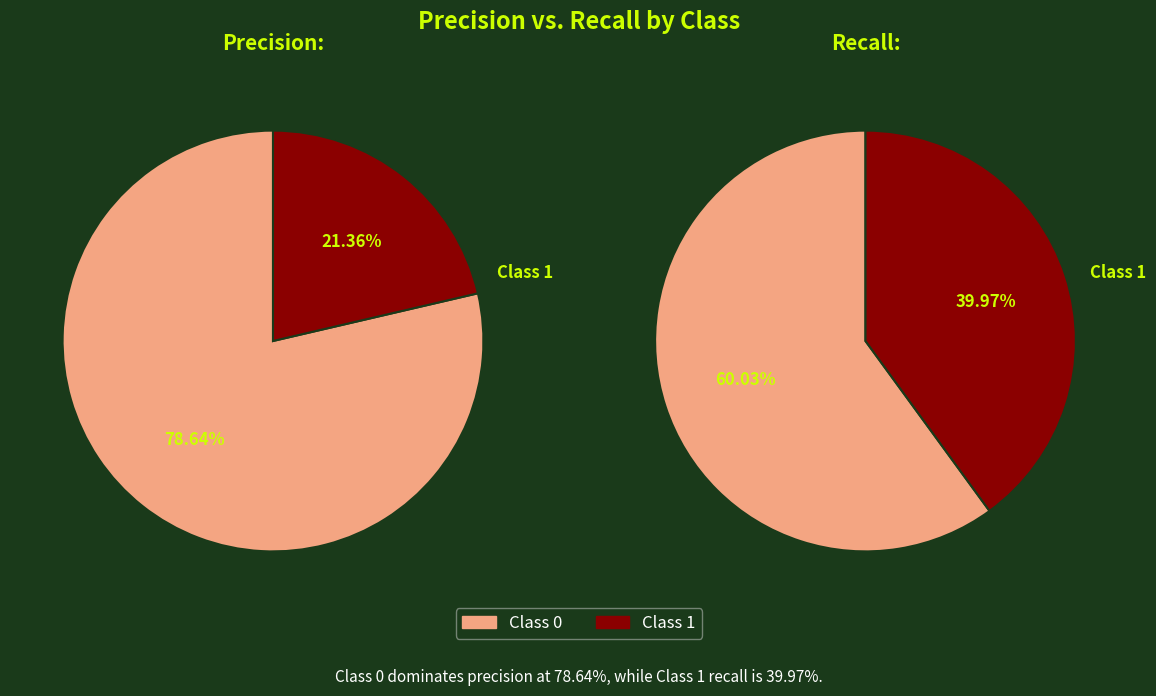

To the nearest percent, what portion does 0 represent?

79%